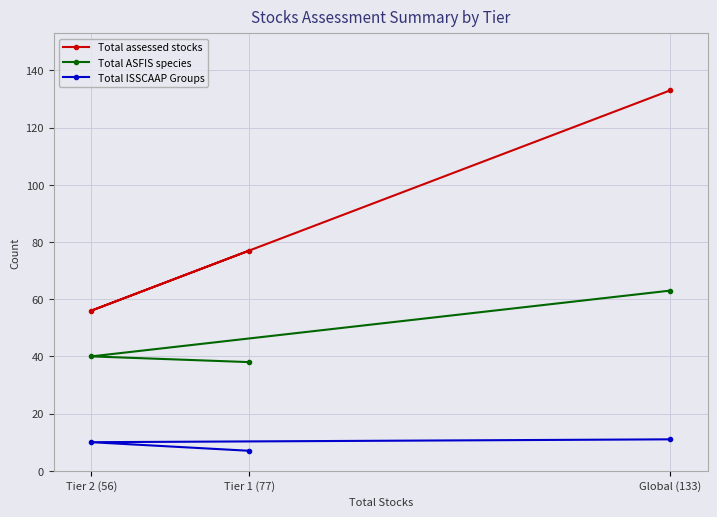

Rank the series by their average value, from lowest to highest.

Total ISSCAAP Groups, Total ASFIS species, Total assessed stocks